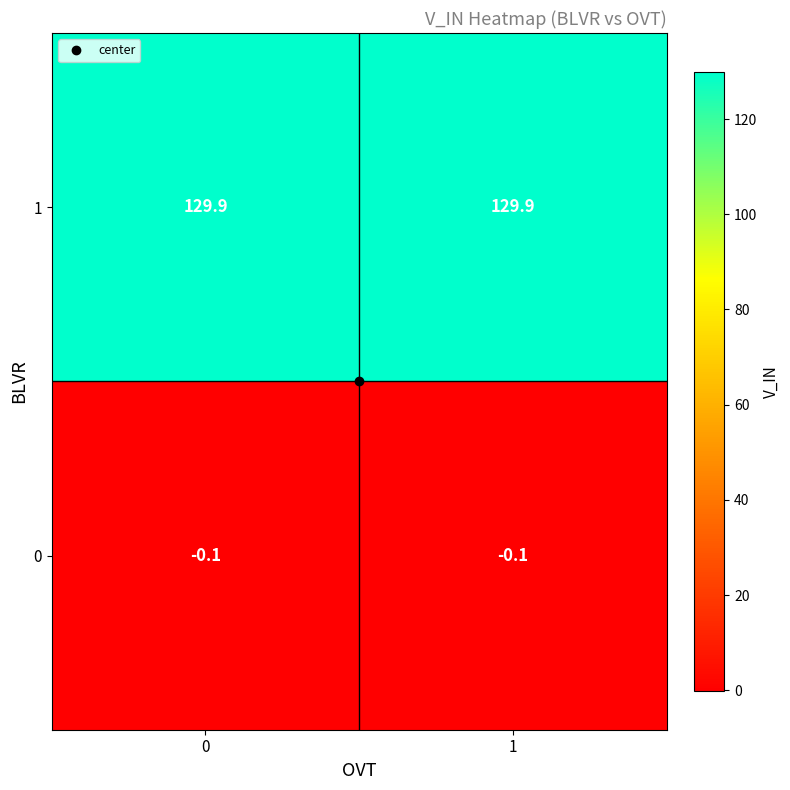

At 0, list the series in order from largest to smallest.

1, 0